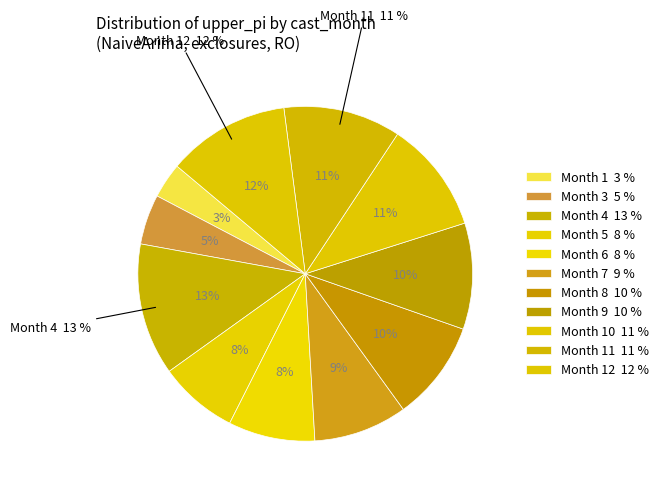

Is the sum of Month 5 and Month 4 greater than half?

No